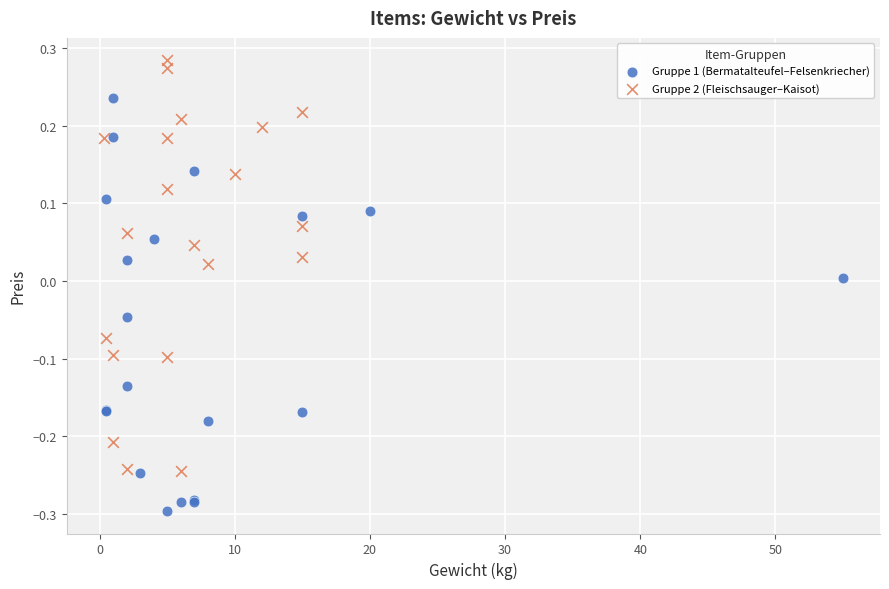

Which series contains the lowest Y value?

Gruppe 1 (Bermatalteufel–Felsenkriecher)